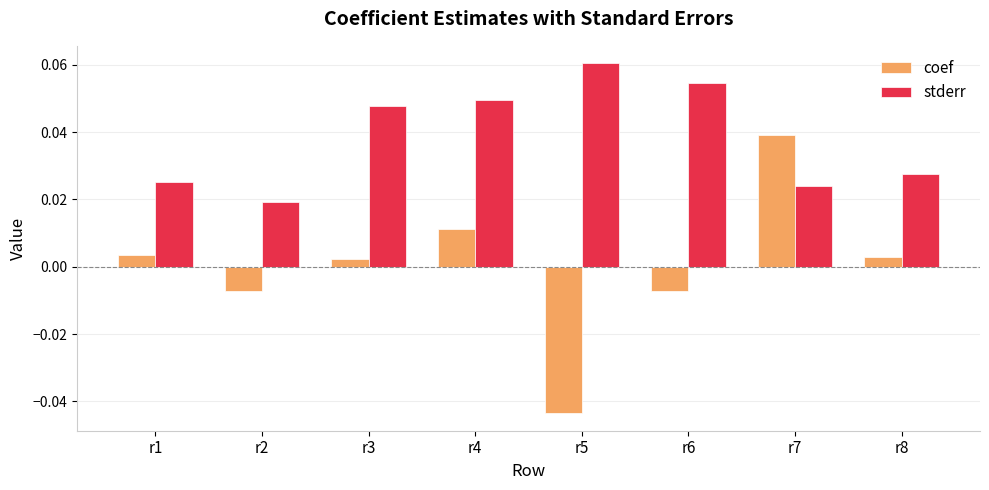

What is the sum of all stderr values?

0.3